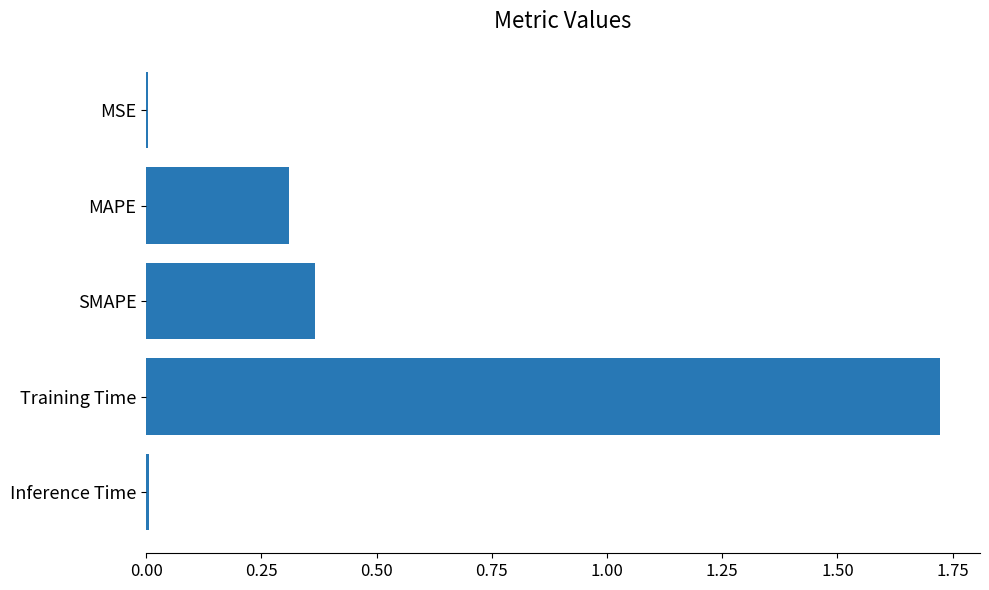

Which category has the highest value across all series?

Training Time